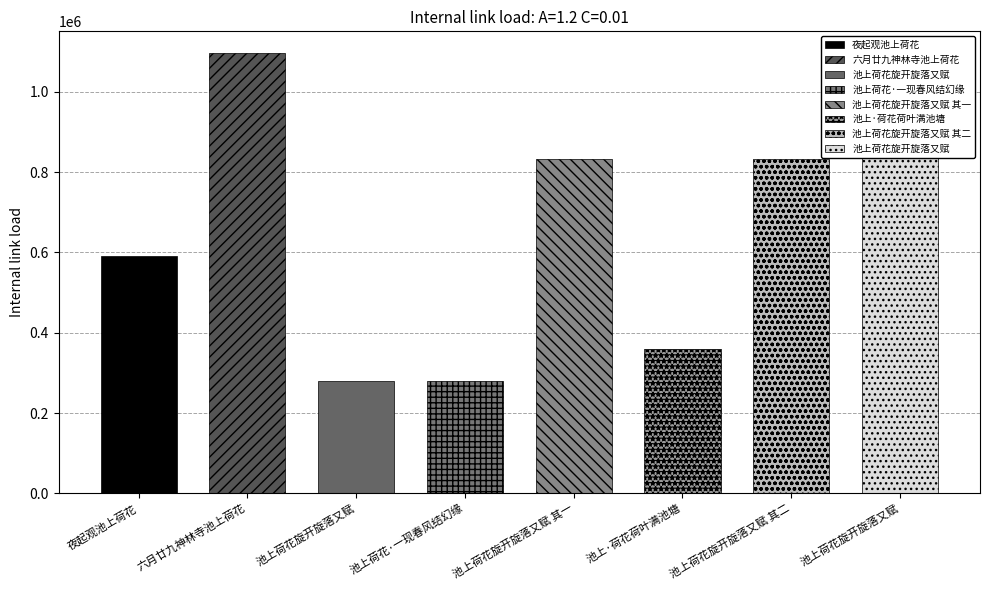

List the labels in order of value, smallest first.

池上荷花旋开旋落又赋, 池上荷花·一现春风结幻缘, 池上·荷花荷叶满池塘, 夜起观池上荷花, 池上荷花旋开旋落又赋 其一, 池上荷花旋开旋落又赋 其二, 池上荷花旋开旋落又赋, 六月廿九神林寺池上荷花